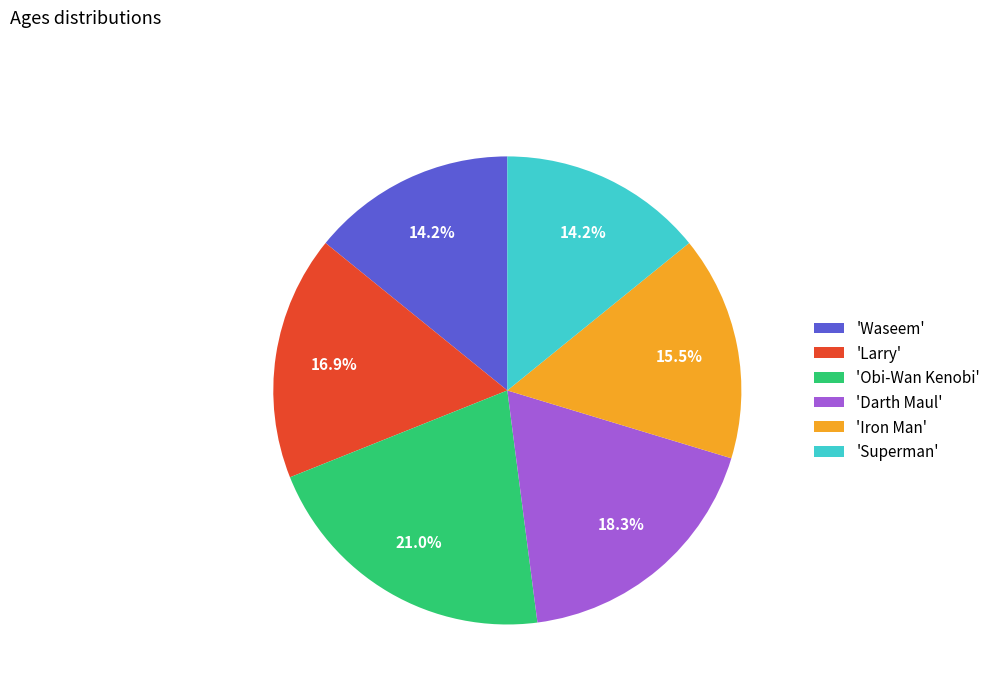

Which has a higher value, 'Darth Maul' or 'Superman'?

'Darth Maul'